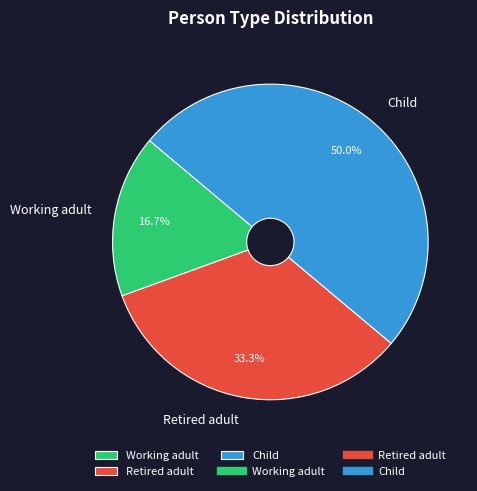

Which has a higher value, Retired adult or Child?

Child